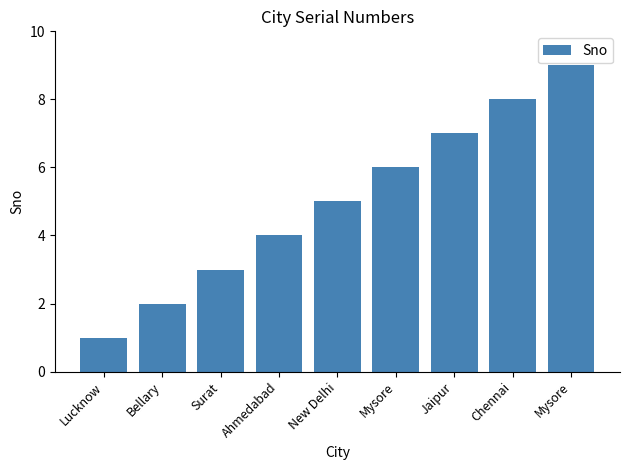

Reading left to right, list all the values displayed in this chart.

1	2	3	4	5	6	7	8	9